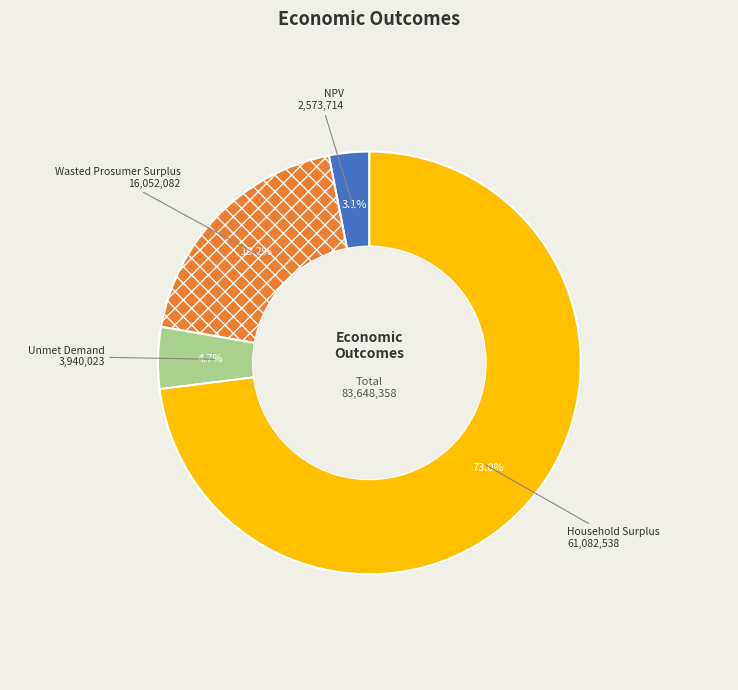

Is there any slice that represents more than half of the pie?

Yes